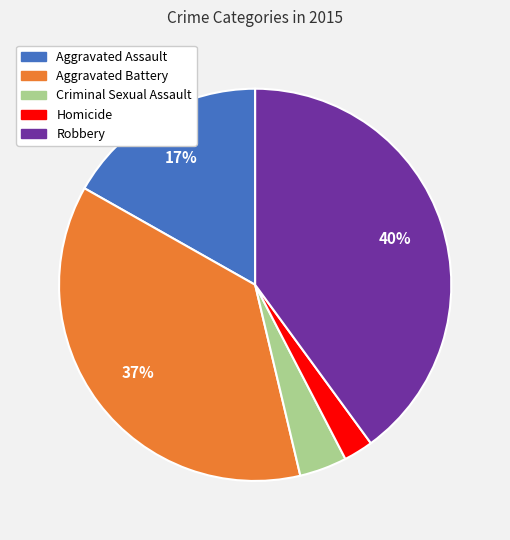

Rank the categories by value from lowest to highest.

Homicide, Criminal Sexual Assault, Aggravated Assault, Aggravated Battery, Robbery